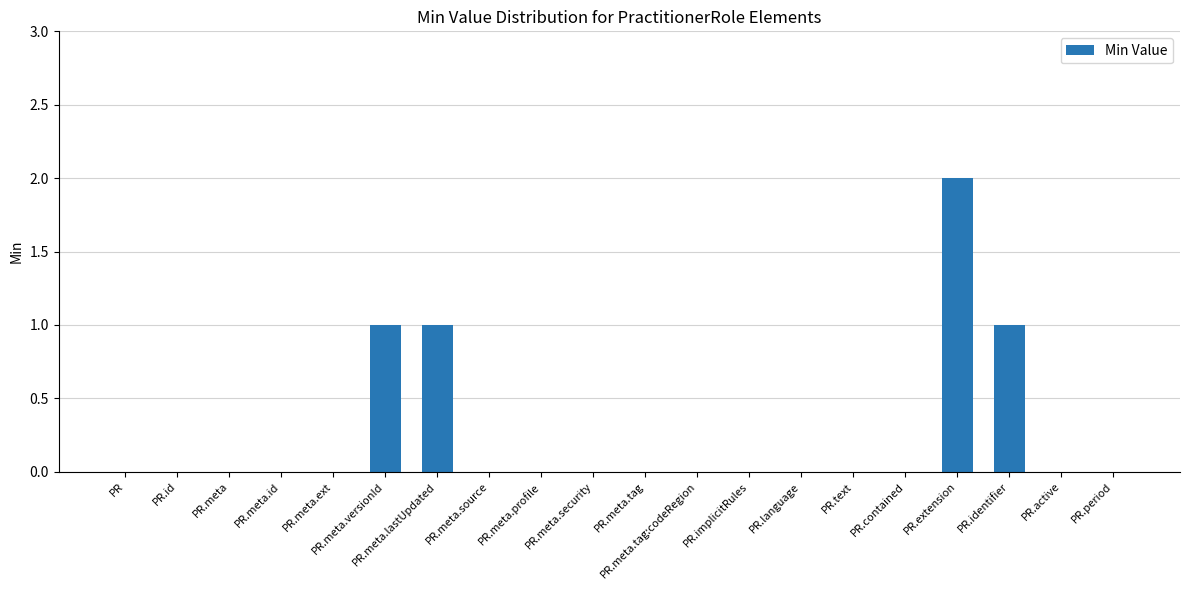

Between PR.extension and PR.identifier, which is larger?

PR.extension